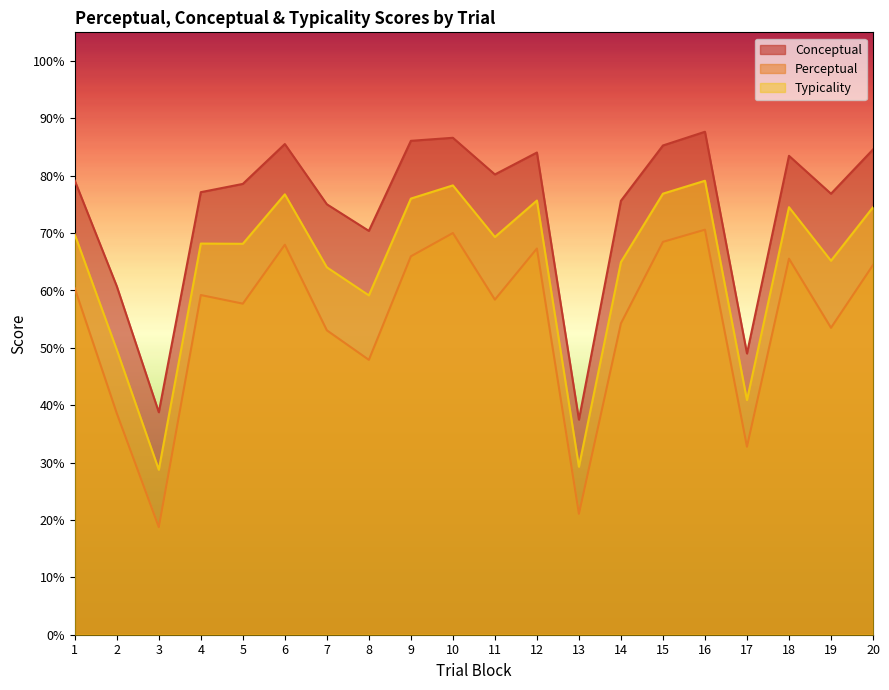

True or false: conceptual has more than 2 interior local peaks.

True